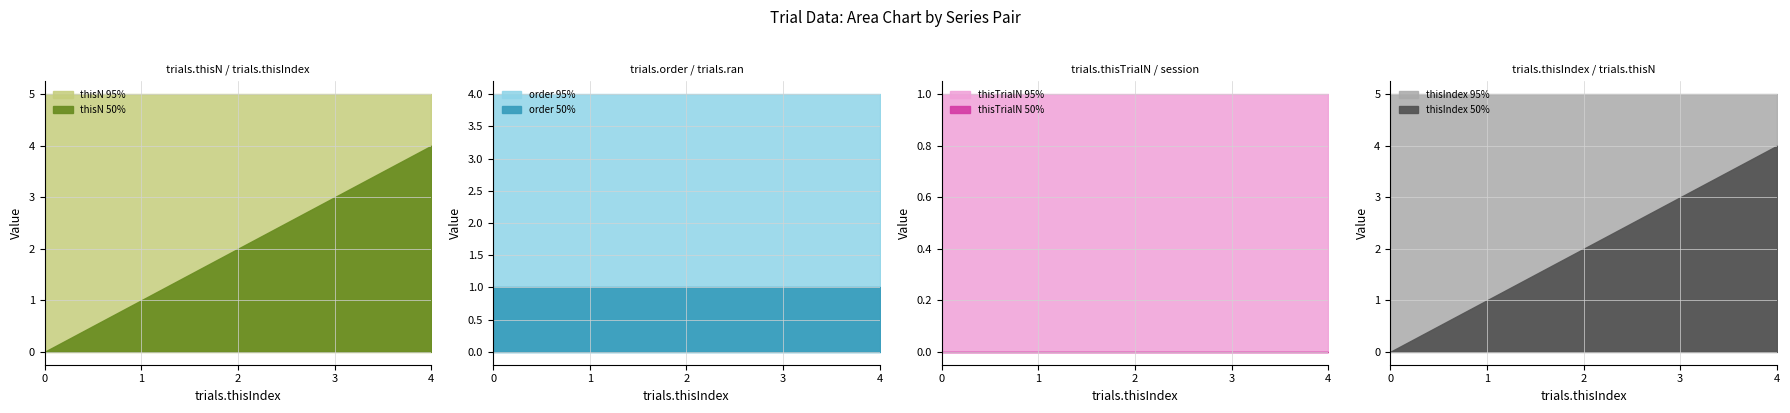

Does the chart display data point markers on the line(s)?

No